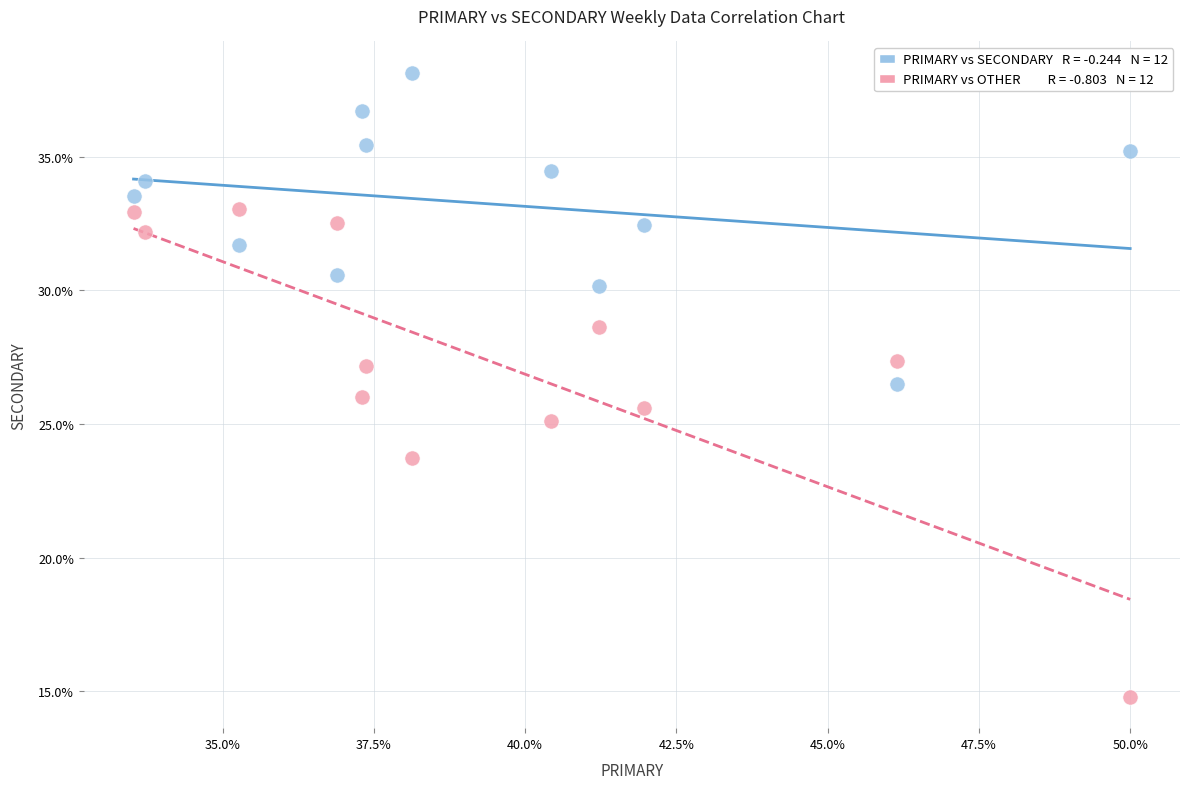

Across all data points, what is the range of Y values (max minus min)?

23.4